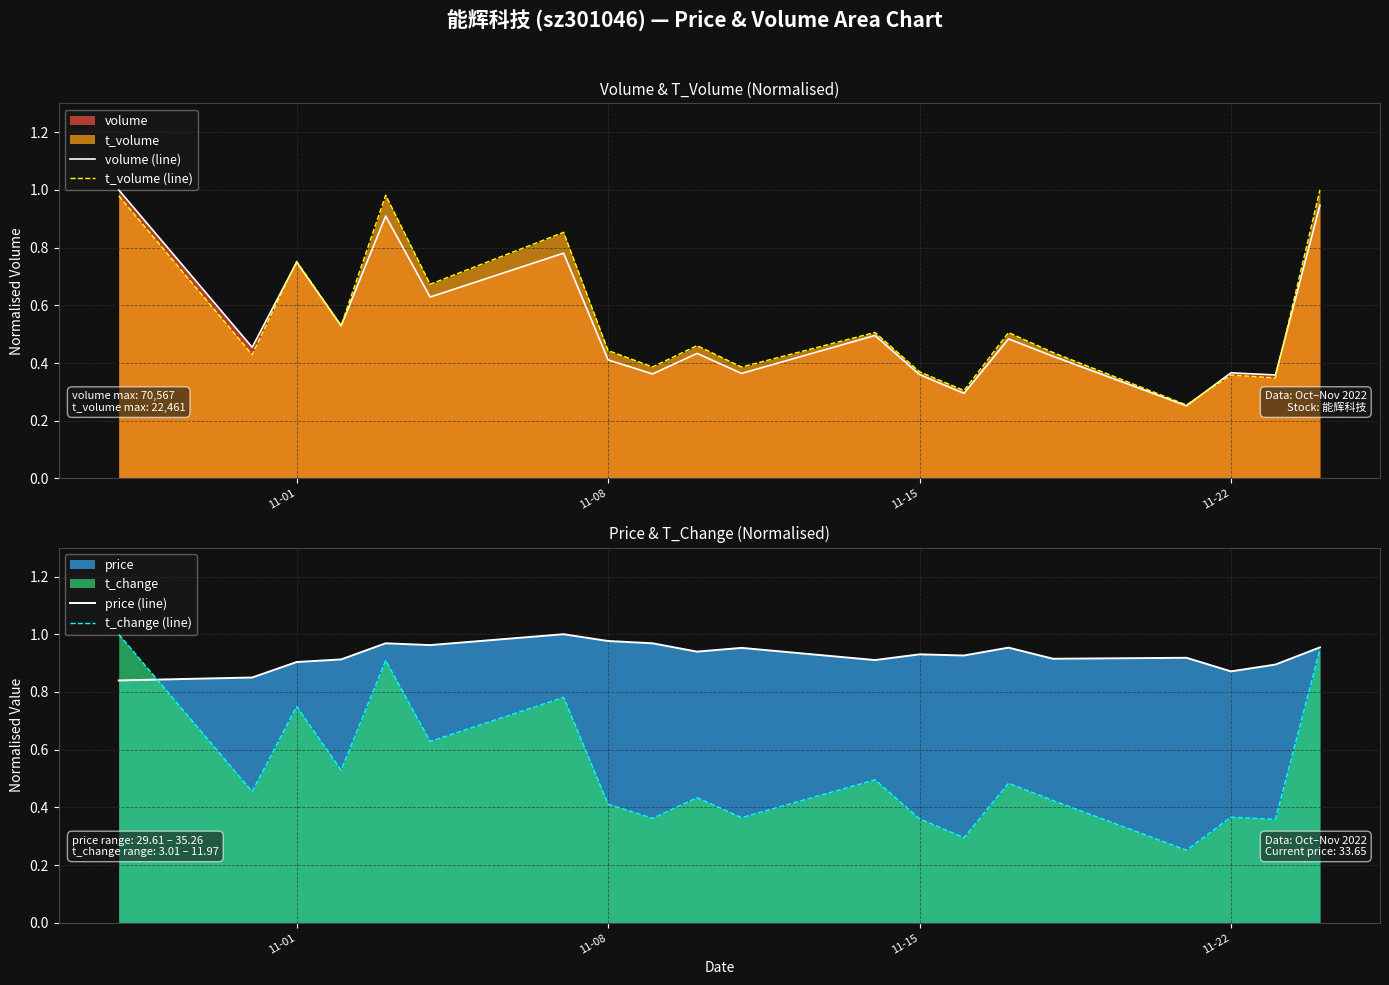

What is the minimum value shown in the chart?

0.3